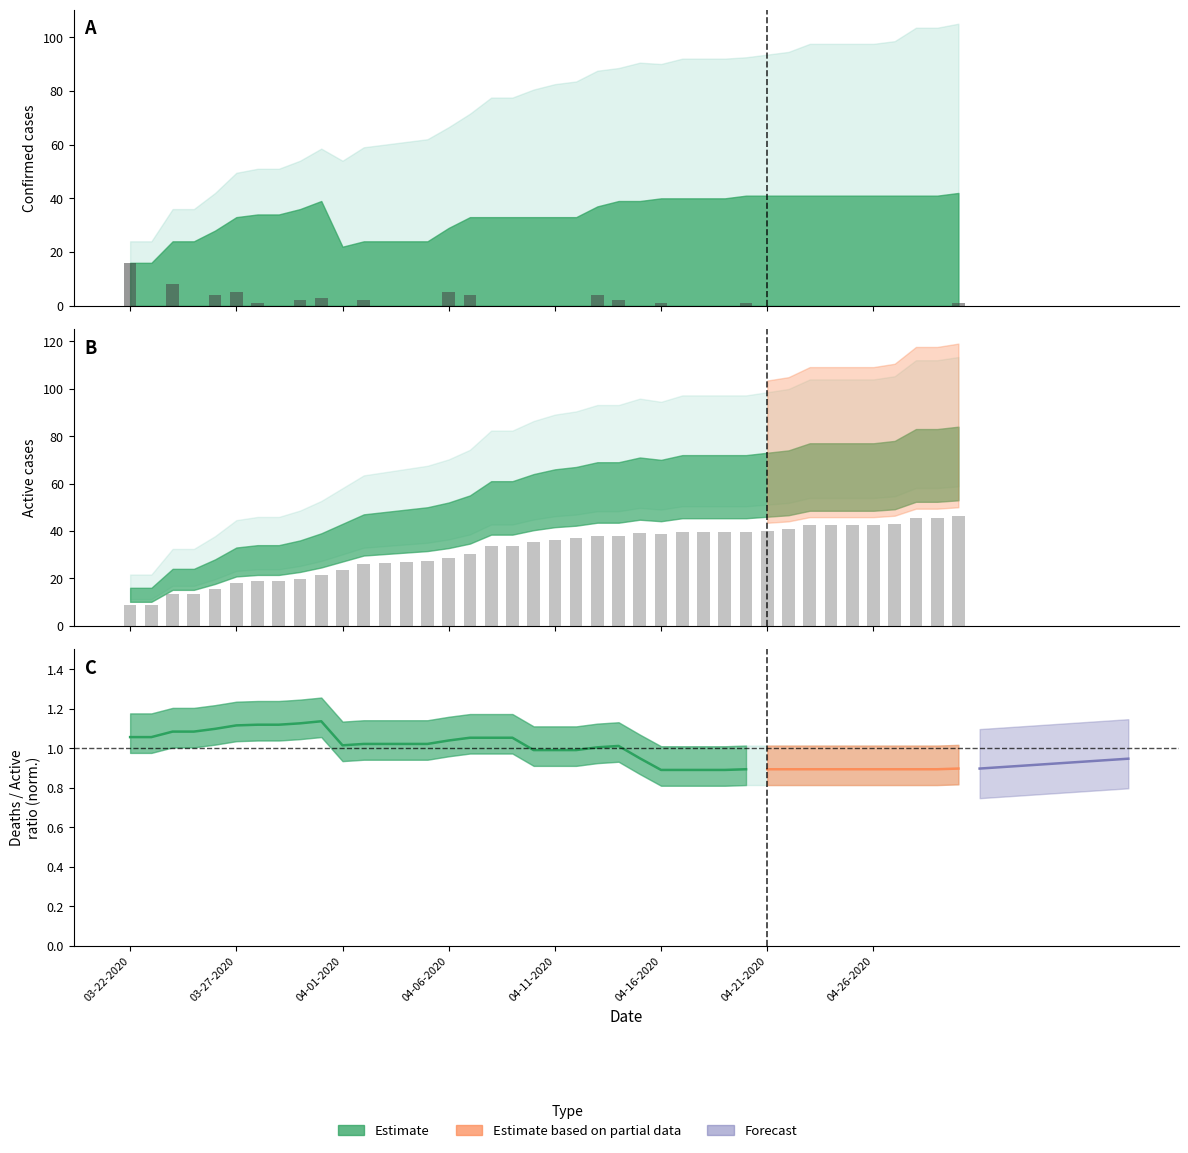

What position from the left is 37?

38